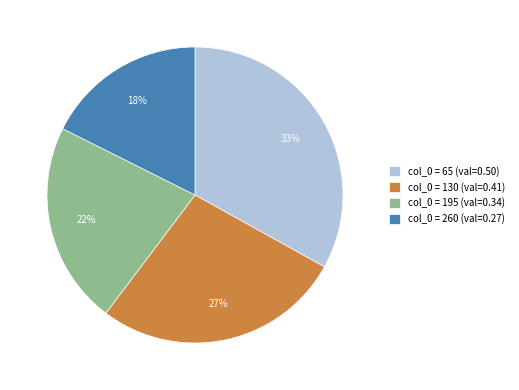

How many slices are in this pie chart?

4